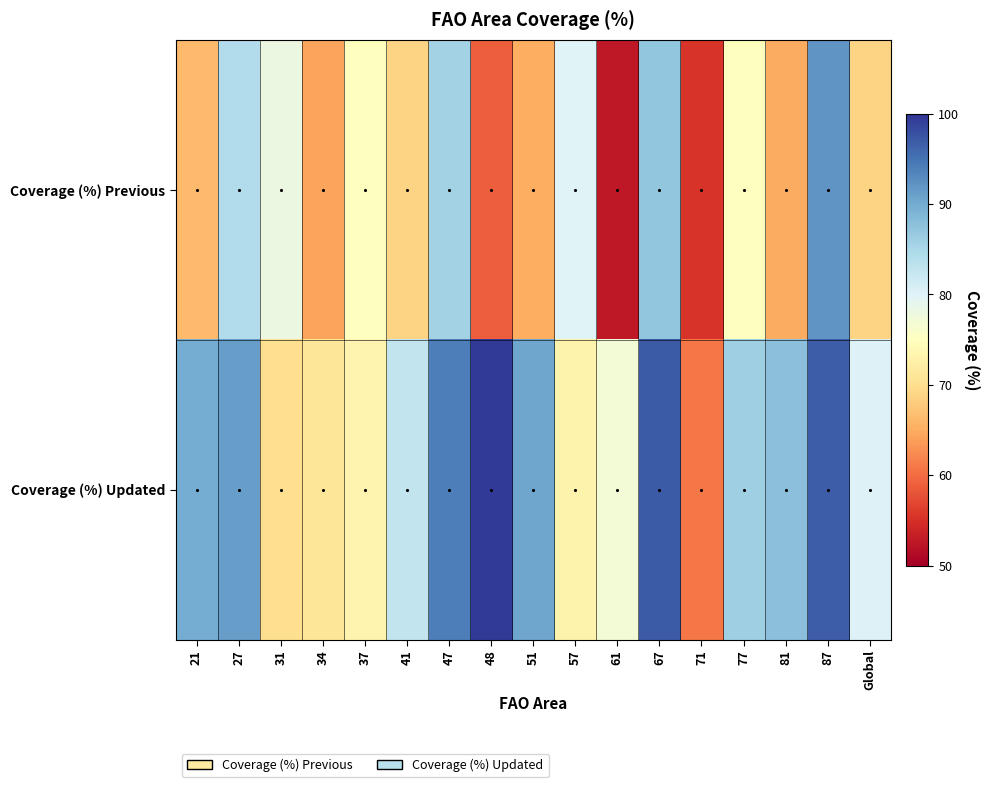

Reading right to left, list all the values displayed in this chart.

Coverage (%) Previous: Global=68.9	87=92.0	81=64.9	77=75.0	71=55.5	67=87.2	61=52.7	57=79.9	51=65.0	48=58.9	47=85.6	41=68.8	37=74.9	34=64.3	31=78.0	27=84.2	21=66.3
Coverage (%) Updated: Global=80.1	87=96.8	81=87.9	77=86.1	71=60.8	67=97.0	61=77.0	57=73.2	51=90.6	48=99.6	47=94.1	41=82.8	37=73.3	34=71.1	31=70.1	27=91.3	21=90.0